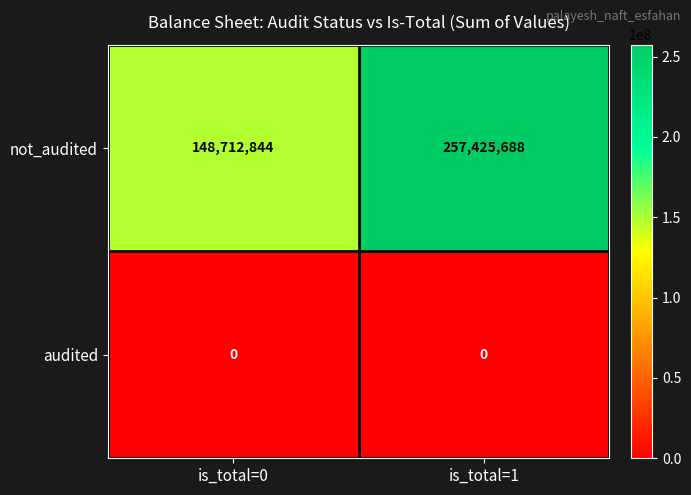

At how many categories does at least one series exceed 98294338?

2